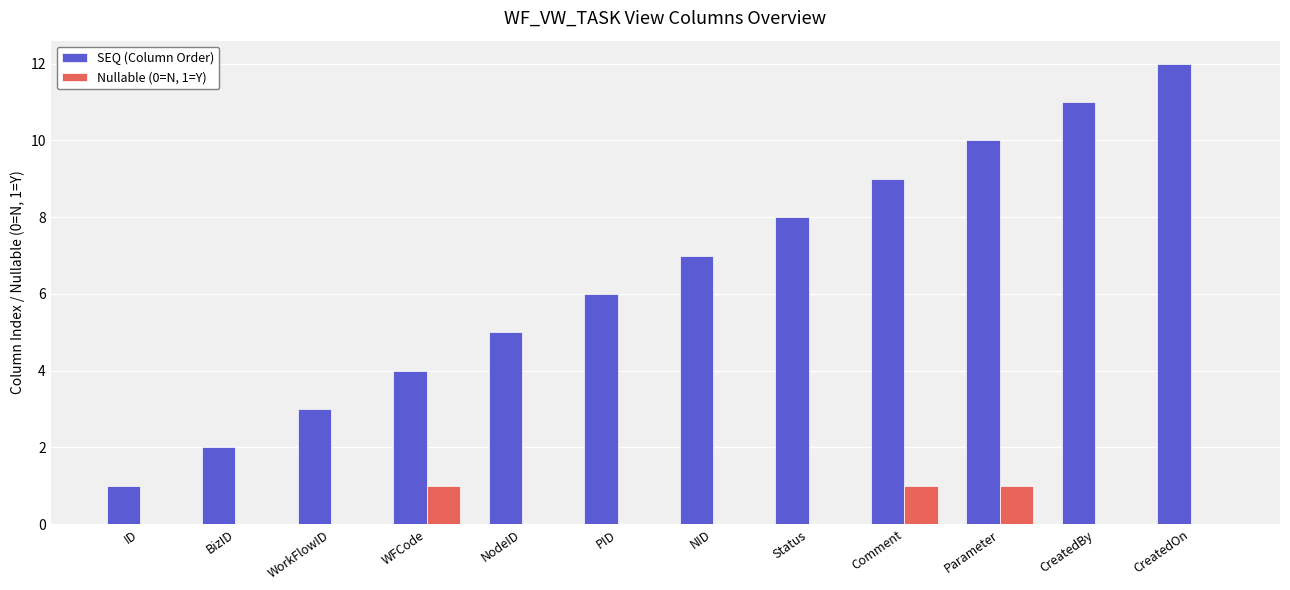

Which category has the highest value across all series?

CreatedOn